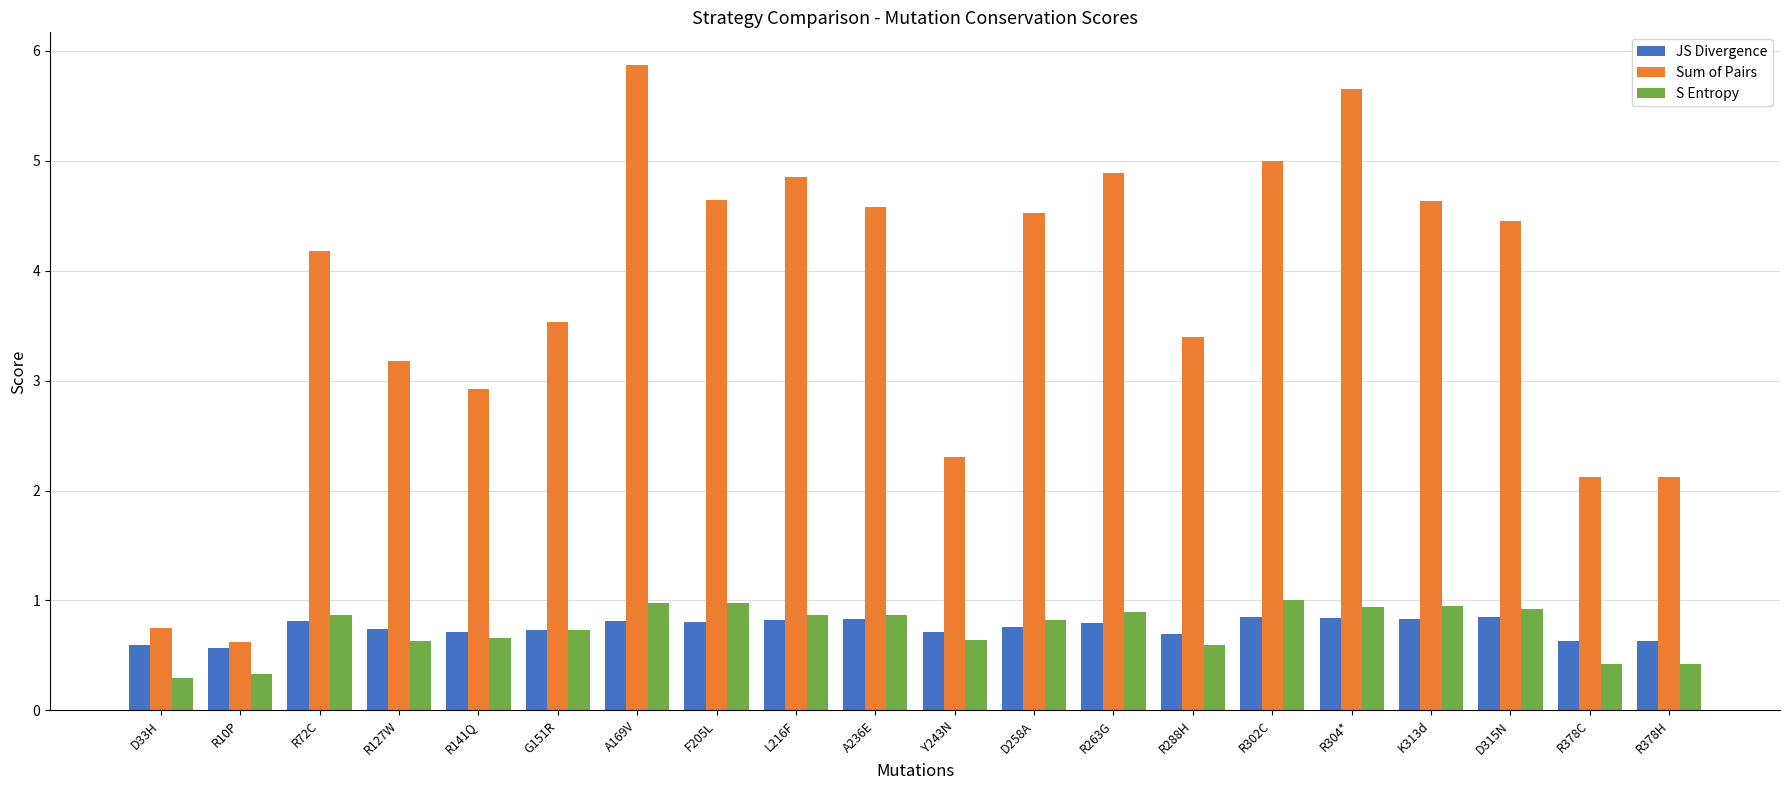

What is the difference between the Sum of Pairs values at K313d and R10P?

4.0